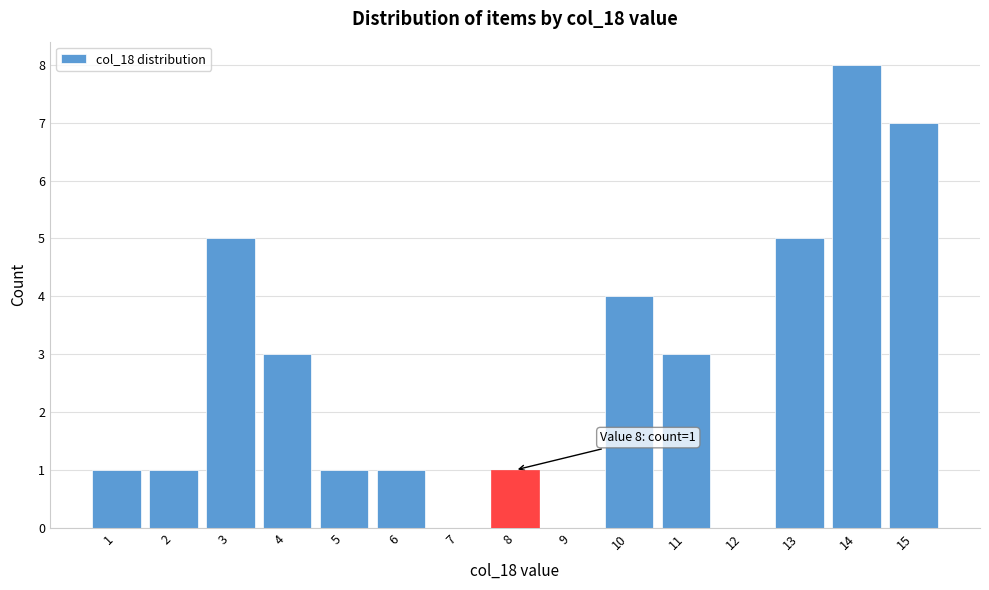

Over which range of the x-axis is the bar tallest?

13.5 to 14.5